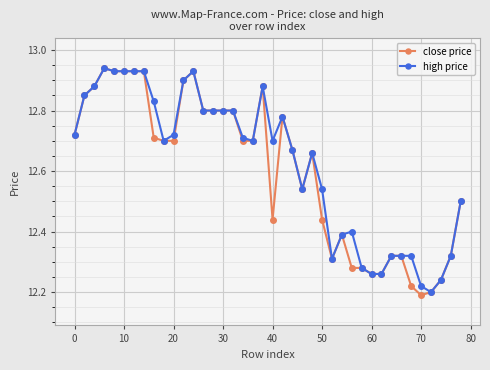

At how many categories does at least one series exceed 12?

40